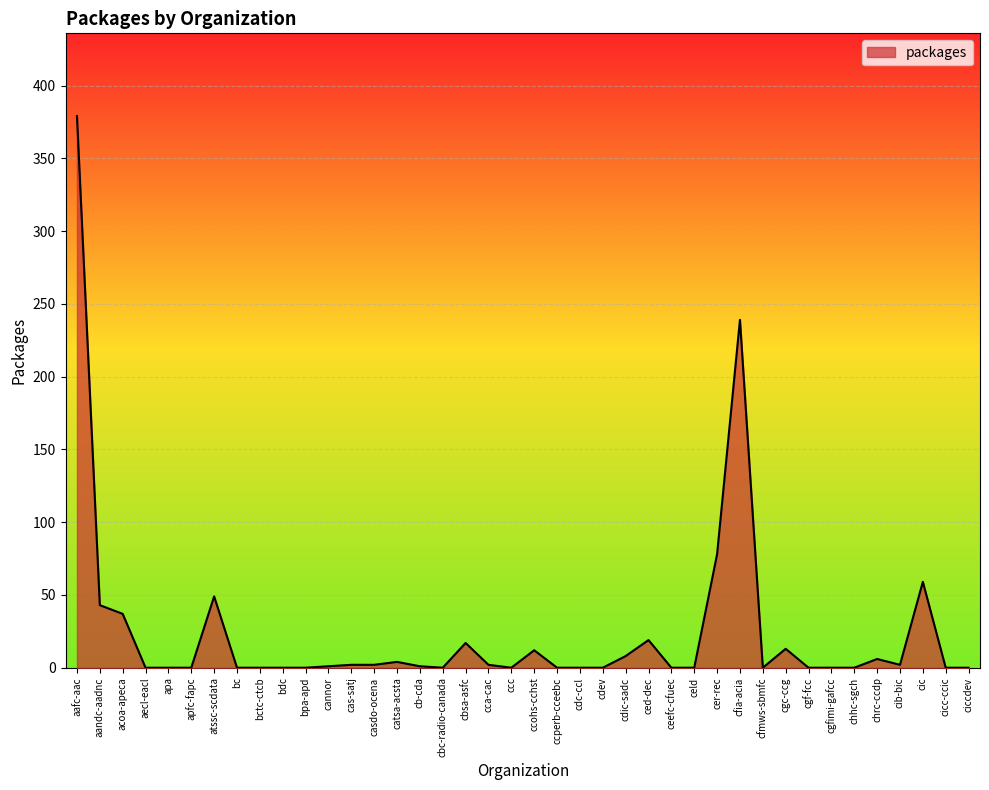

Which has a higher value, ciccdev or catsa-acsta?

catsa-acsta